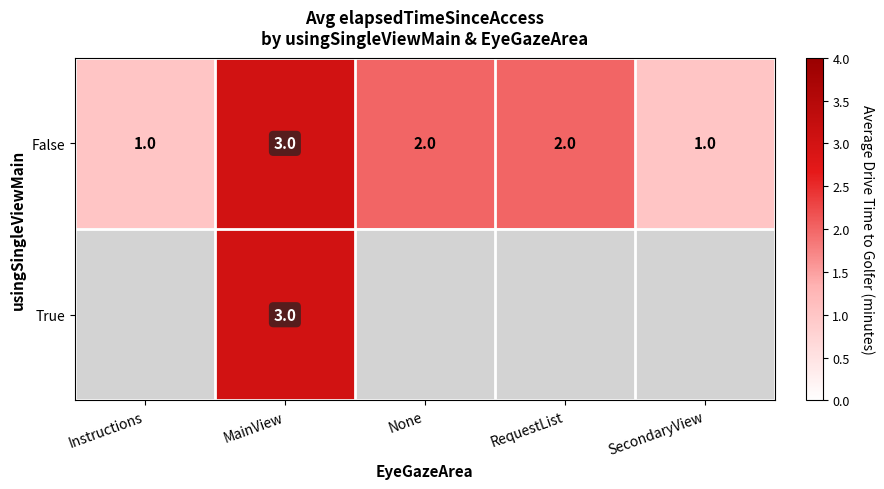

The value of False at RequestList is 1.3. True or false?

False